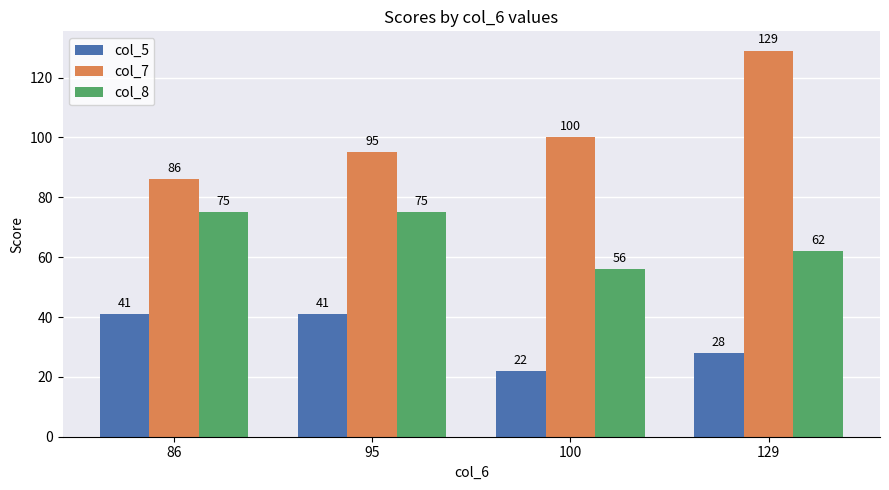

What is the total value across all series at 100?

178